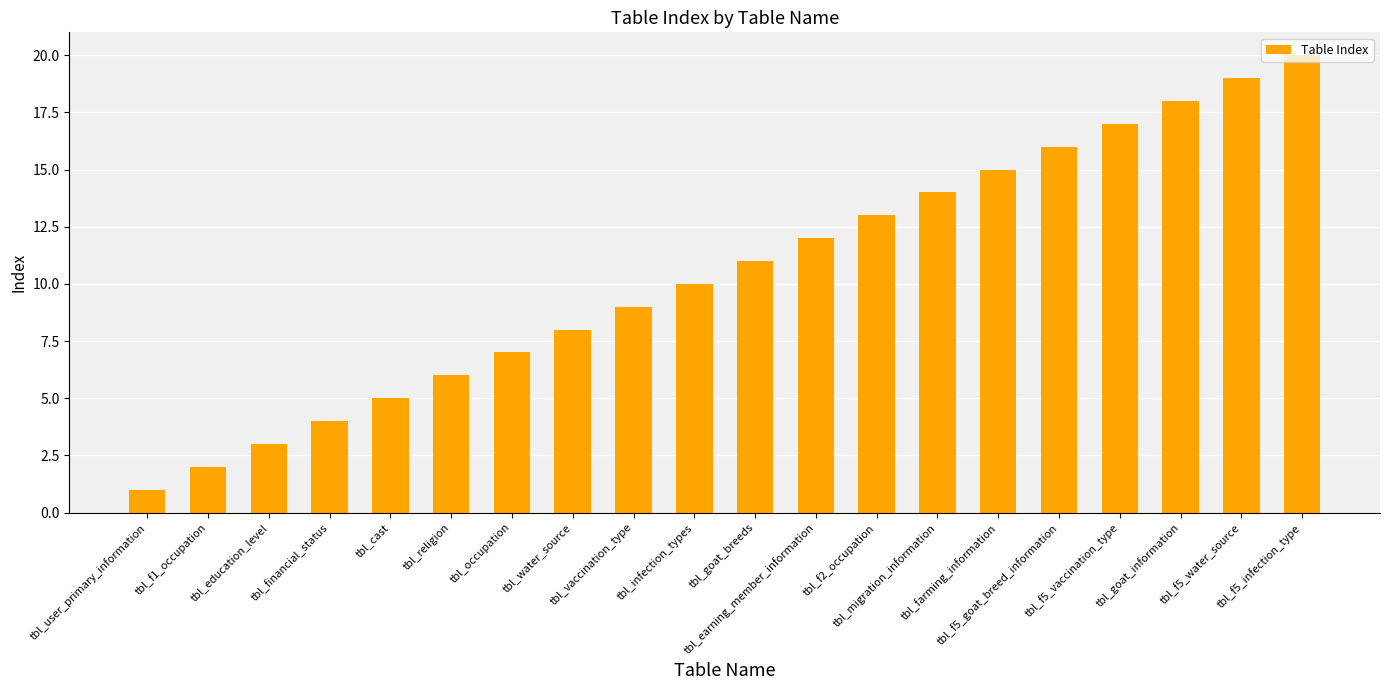

What is the label of the 14th bar from the right?

tbl_occupation